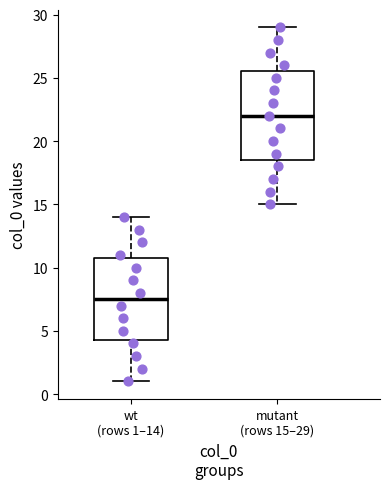

Reading left to right, transcribe this box plot: for each box, give where its median line is, the range the box spans, and where its two whiskers end, as read against the y-axis. The values are not printed on the chart, so give them approximately, as read against the axis.

wt (rows 1–14): median 7.5, box 4.5 to 11.0, whiskers 1.0 to 14.0
mutant (rows 15–29): median 22.0, box 18.5 to 25.5, whiskers 15.0 to 29.0